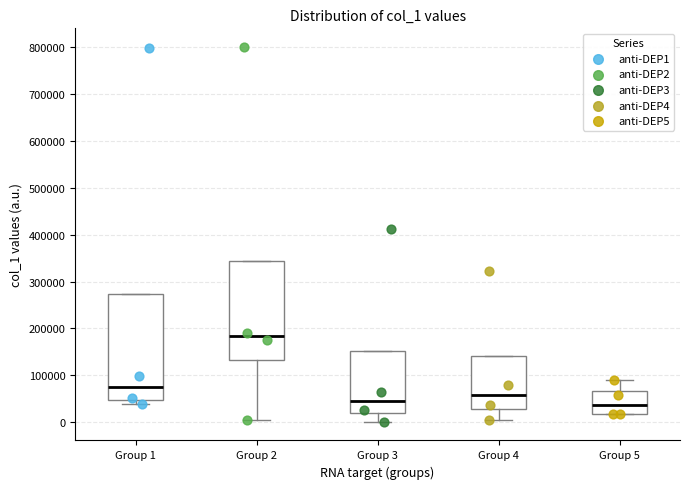

Reading left to right, read every box against the y-axis: the position of its median line, the range the box covers, and the ends of its whiskers. The values are not printed on the chart, so give them approximately, as read against the axis.

Group 1: median 80000, box 50000 to 270000, whiskers 40000 to 270000
Group 2: median 180000, box 130000 to 340000, whiskers 0 to 340000
Group 3: median 50000, box 20000 to 150000, whiskers 0 to 150000
Group 4: median 60000, box 30000 to 140000, whiskers 10000 to 140000
Group 5: median 40000, box 20000 to 70000, whiskers 20000 to 90000